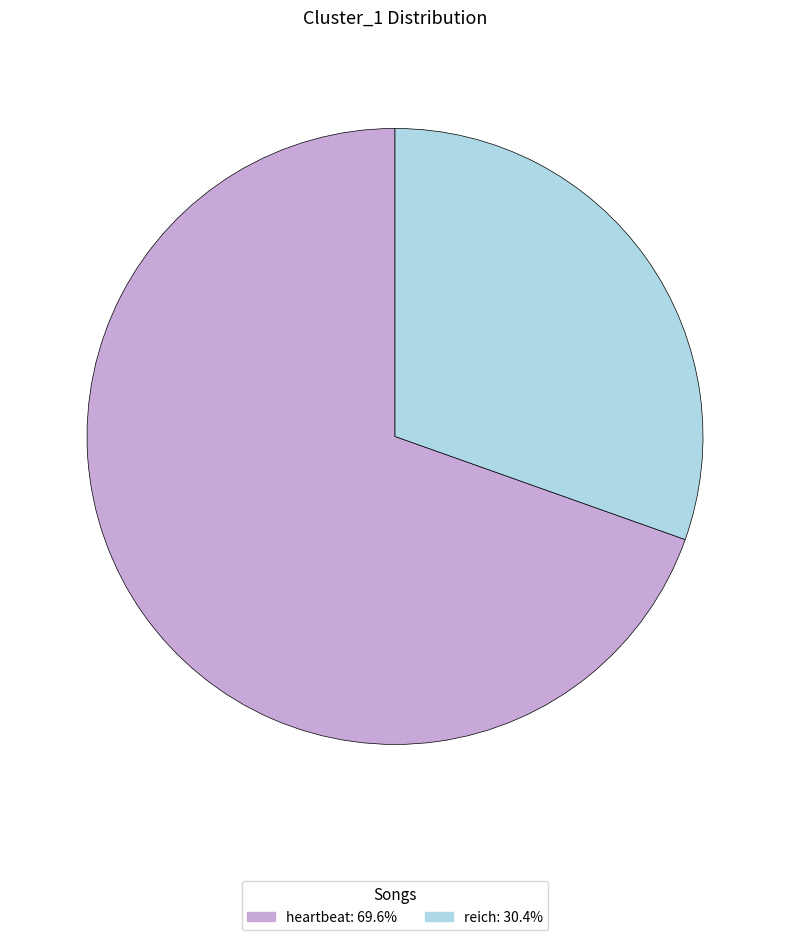

Is the sum of heartbeat: 69.6% and reich: 30.4% greater than half?

Yes